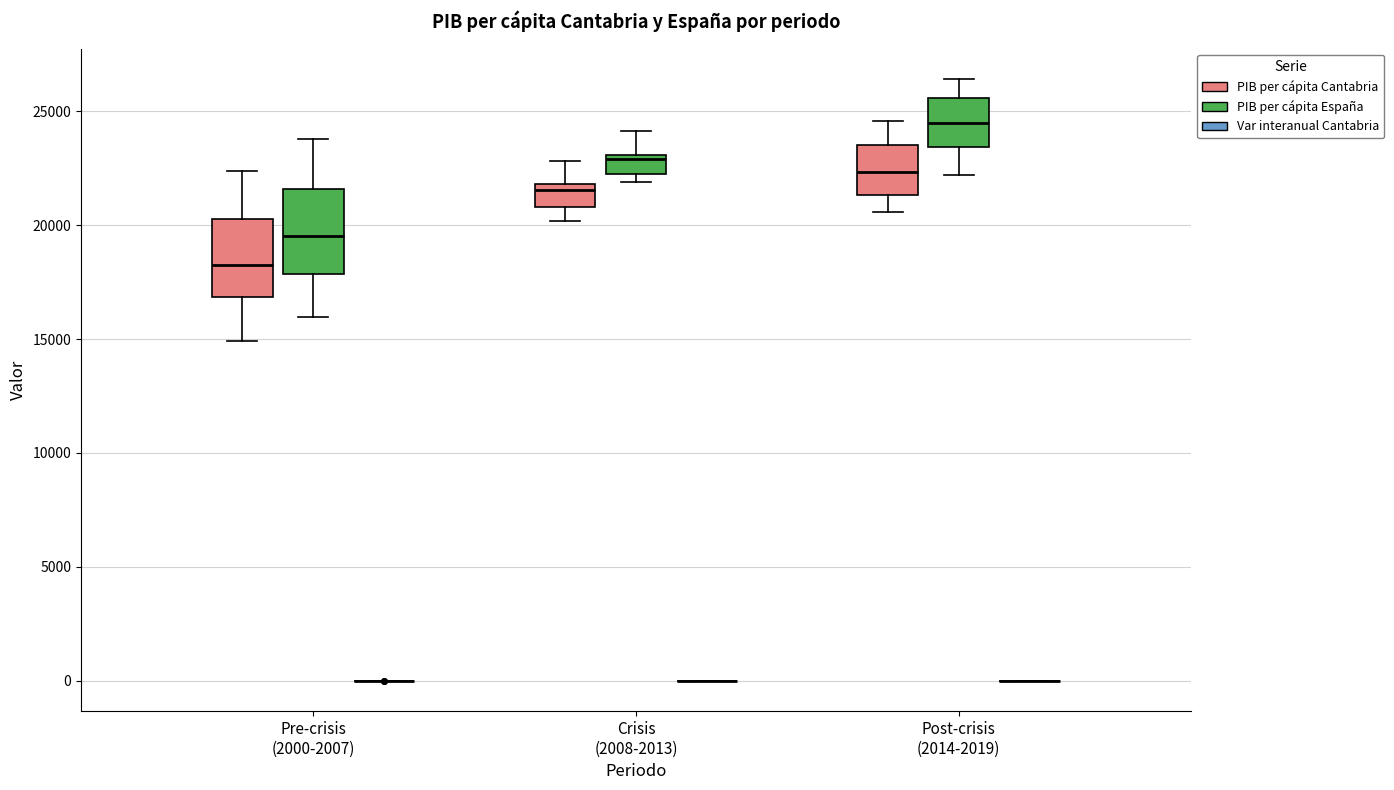

Reading left to right, read every box against the y-axis: the position of its median line, the range the box covers, and the ends of its whiskers. The values are not printed on the chart, so give them approximately, as read against the axis.

Pre-crisis (2000-2007) (PIB per cápita Cantabria): median 18500, box 17000 to 20500, whiskers 15000 to 22500
Pre-crisis (2000-2007) (PIB per cápita España): median 19500, box 18000 to 21500, whiskers 16000 to 24000
Pre-crisis (2000-2007) (Var interanual Cantabria): box collapsed to a line at 0, whiskers 0 to 0
Crisis (2008-2013) (PIB per cápita Cantabria): median 21500, box 21000 to 22000, whiskers 20000 to 23000
Crisis (2008-2013) (PIB per cápita España): median 23000 (just below the box's upper edge), box 22000 to 23000, whiskers 22000 (just below the box's lower edge) to 24000
Crisis (2008-2013) (Var interanual Cantabria): box collapsed to a line at 0, whiskers 0 to 0
Post-crisis (2014-2019) (PIB per cápita Cantabria): median 22500, box 21500 to 23500, whiskers 20500 to 24500
Post-crisis (2014-2019) (PIB per cápita España): median 24500, box 23500 to 25500, whiskers 22000 to 26500
Post-crisis (2014-2019) (Var interanual Cantabria): box collapsed to a line at 0, whiskers 0 to 0